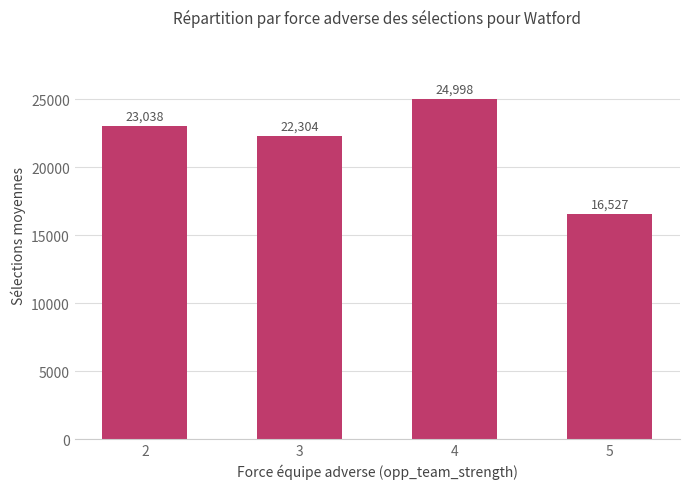

What is the ratio of the value at 5 to the value at 2?

0.7